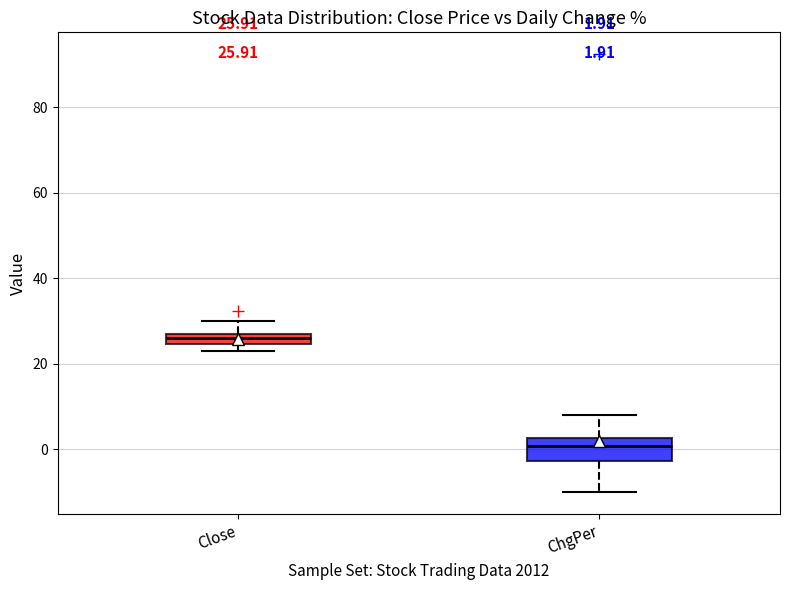

Which box is the tallest, from its lower edge to its upper edge?

ChgPer